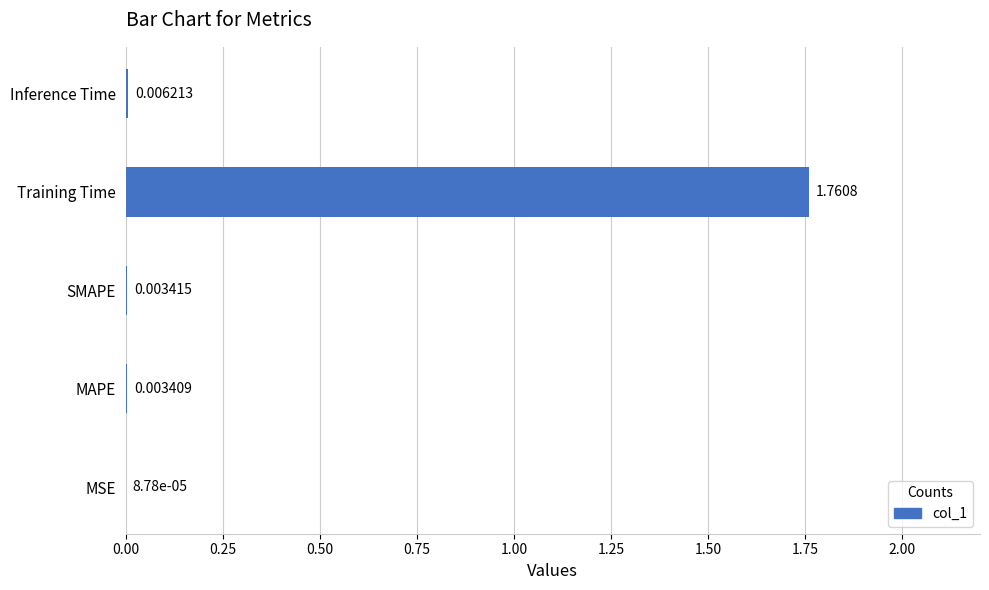

Which label corresponds to the largest value in the chart?

Training Time